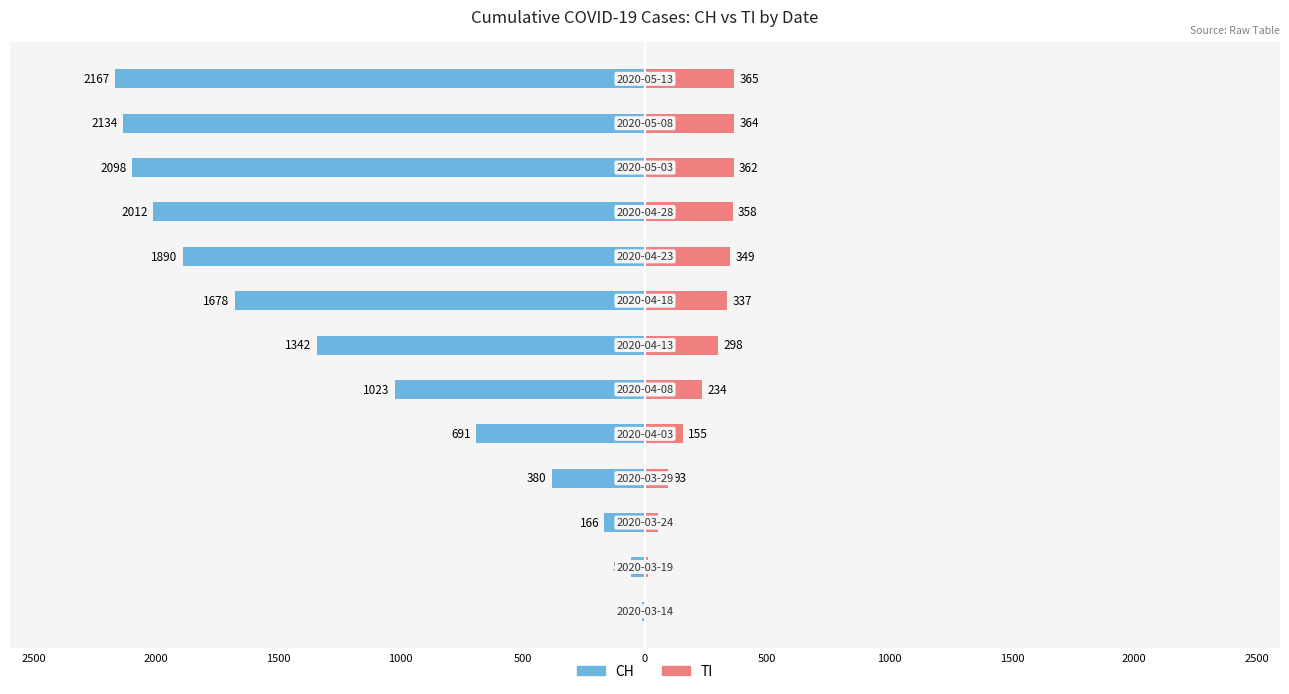

Reading left to right, extract all data points from this chart.

CH: -14	-56	-166	-380	-691	-1023	-1342	-1678	-1890	-2012	-2098	-2134	-2167
TI: 3	13	53	93	155	234	298	337	349	358	362	364	365